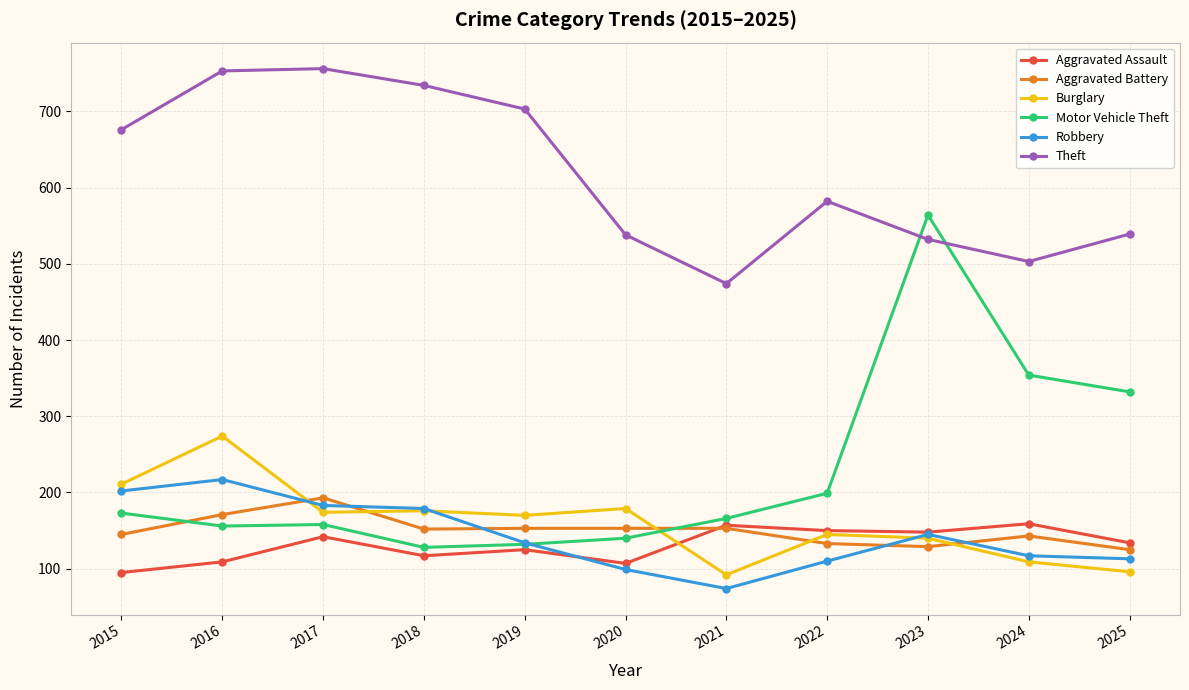

What is the smallest value displayed?

74